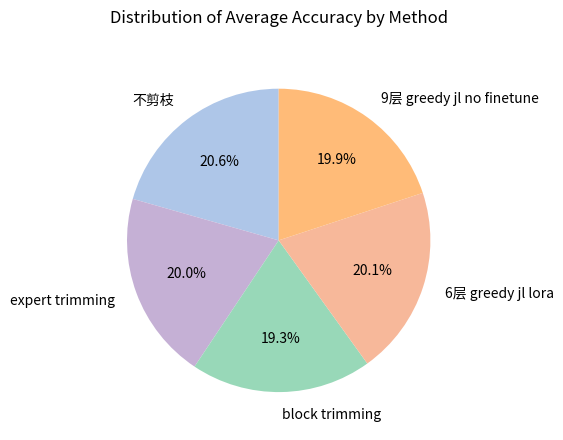

The 不剪枝 slice represents 26% of the pie. True or false?

False